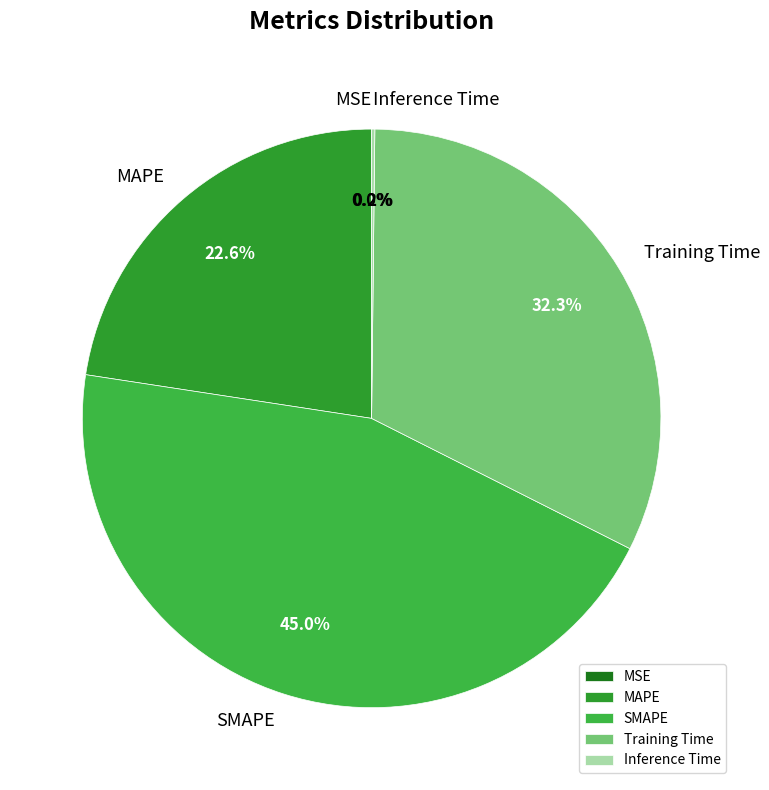

Is SMAPE the majority of the pie?

No